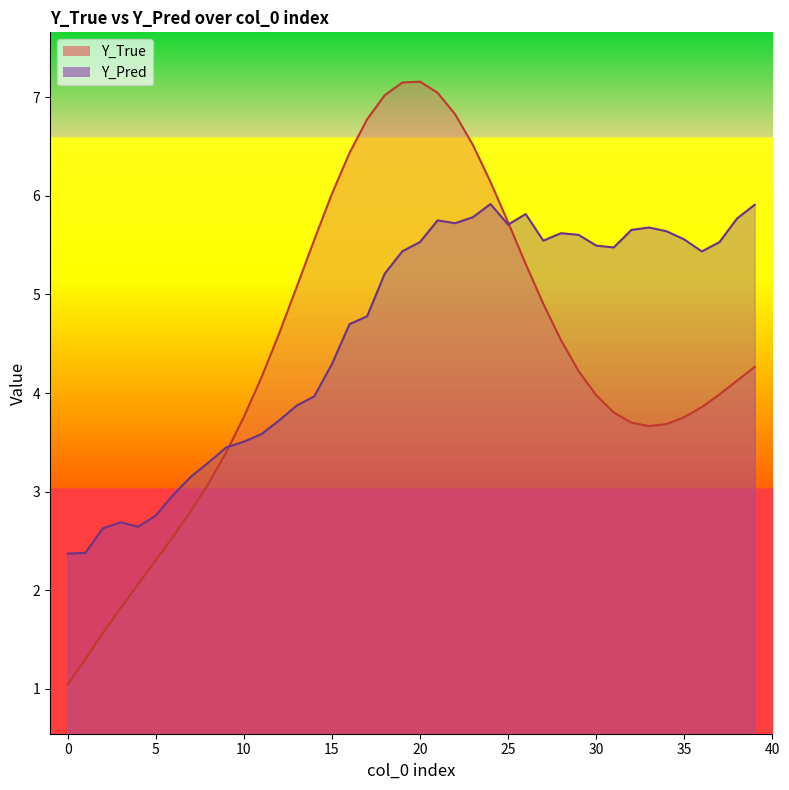

What is the difference between the Y_Pred values at 37 and 5?

2.8